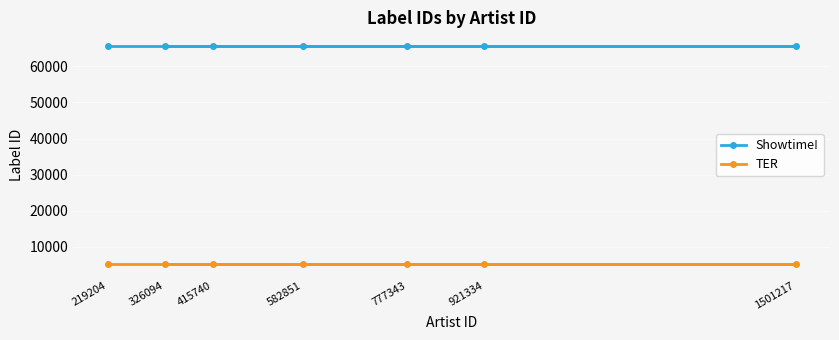

Is the value of TER at 219204 greater than the value of Showtime! at 1501217?

No